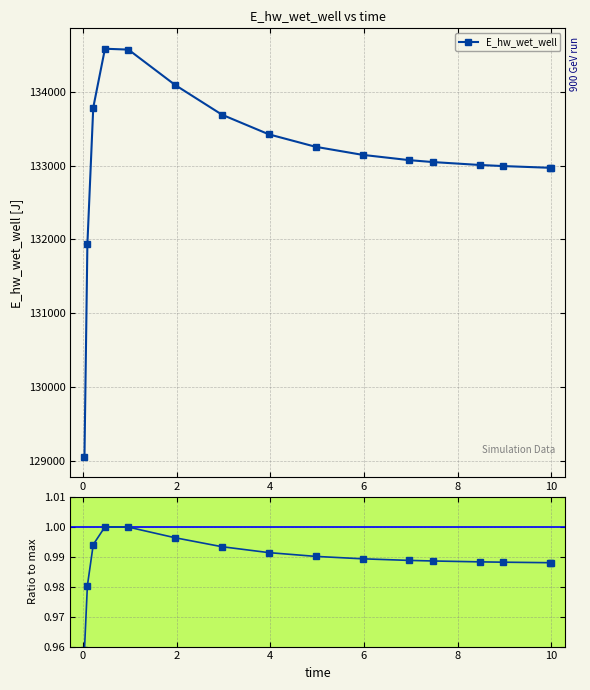

Reading right to left, extract all data points from this chart.

E_hw_wet_well: 132968.6	132969.2	132992.6	133007.5	133046.9	133072.6	133144.4	133253.3	133422.3	133687.9	134090.1	134570.1	134581.5	133783.6	131937.3	129053.0
Ratio to max: 1.0	1.0	1.0	1.0	1.0	1.0	1.0	1.0	1.0	1.0	1.0	1.0	1.0	1.0	1.0	1.0